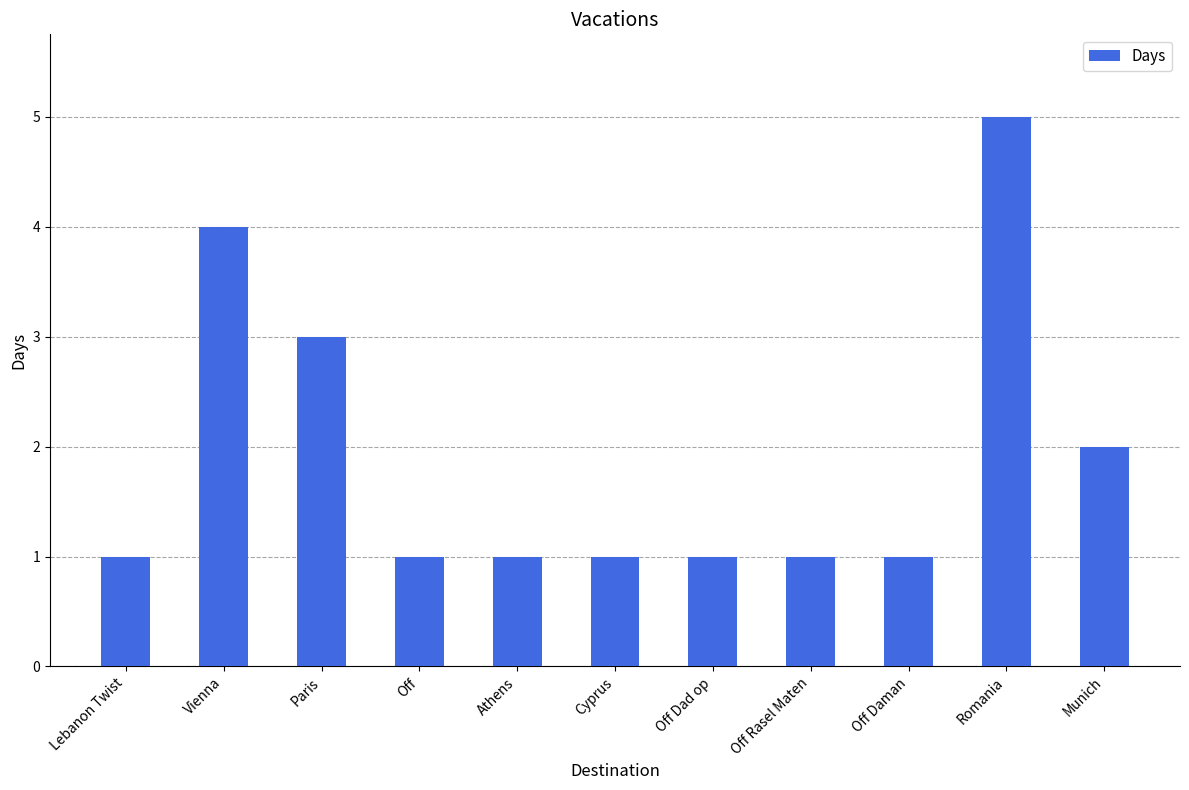

Which has a higher value, Off or Romania?

Romania